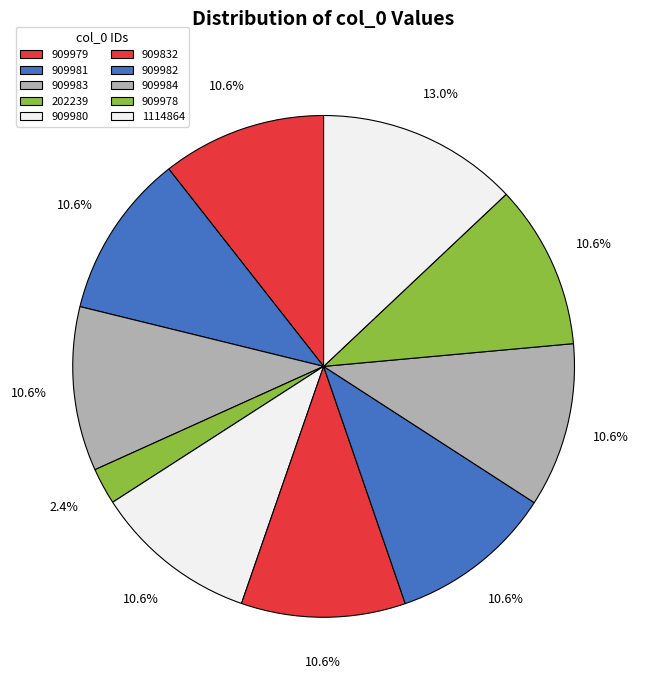

True or false: 909981 accounts for 5% of the total.

False